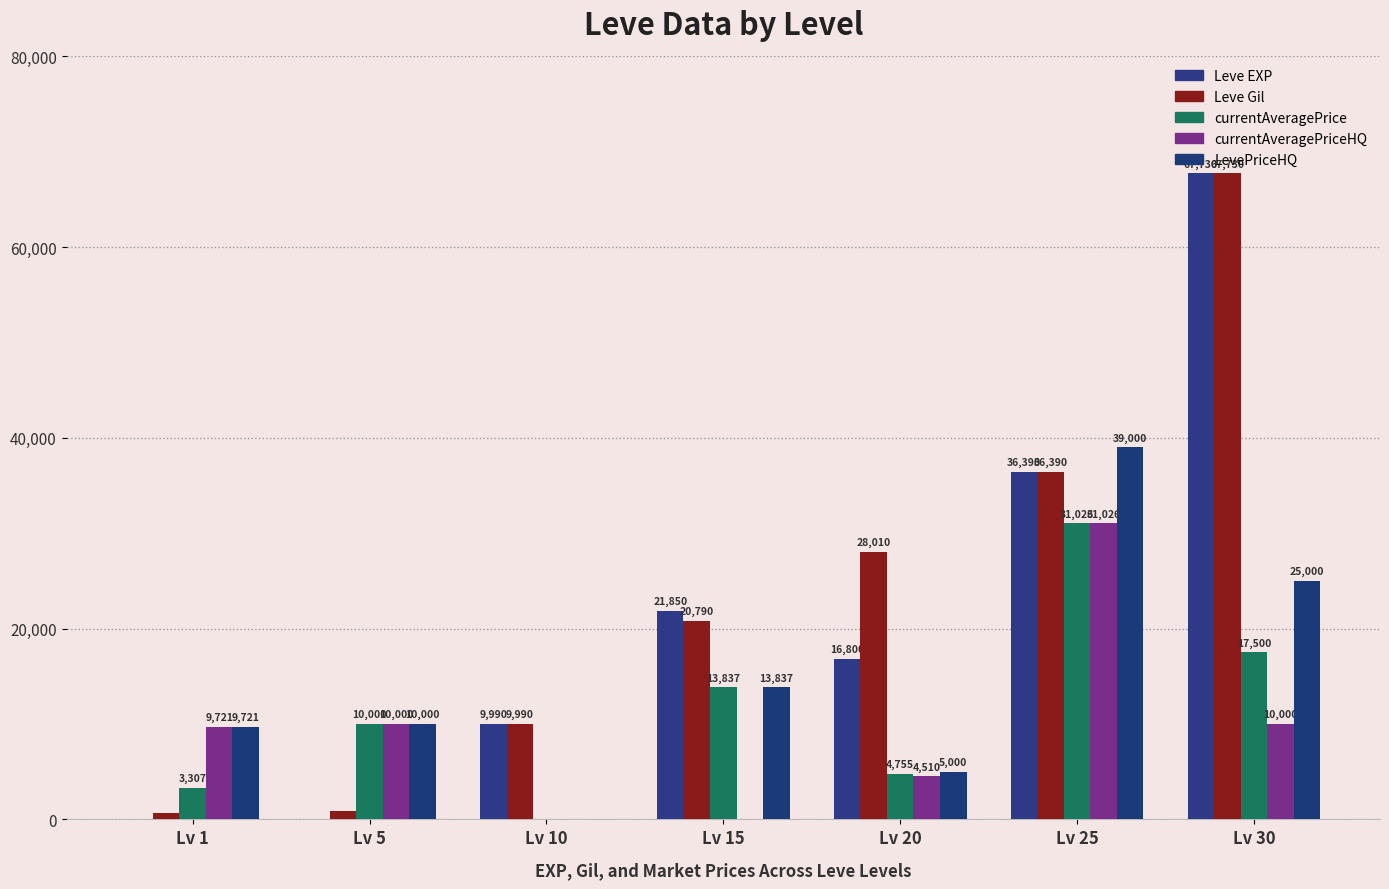

The Leve Gil series shows 16400 at Lv 20. True or false?

False